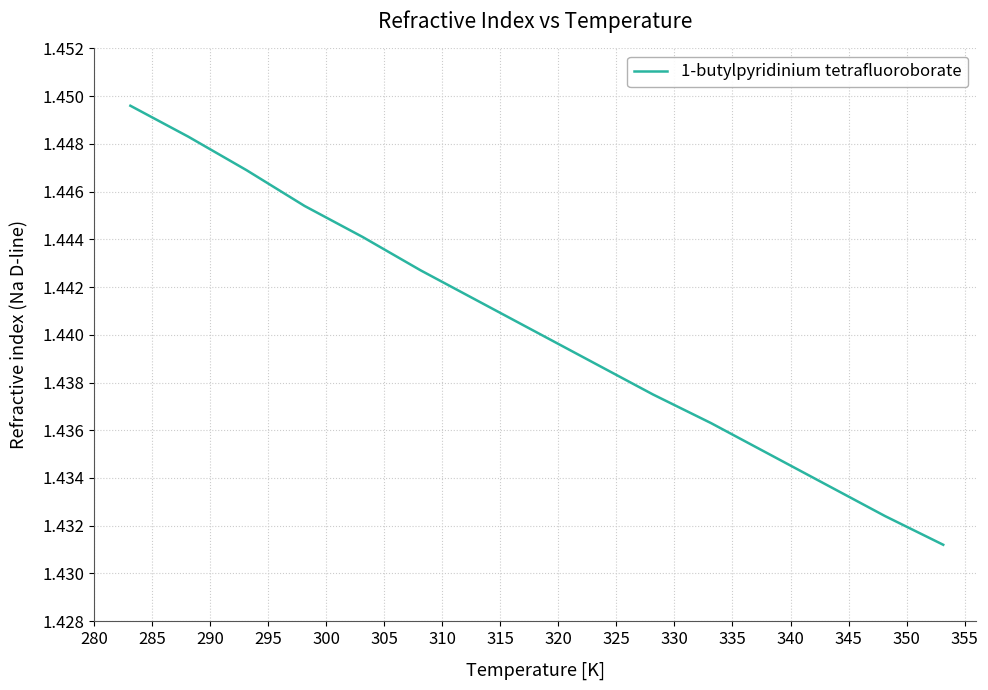

Is this an area chart (filled region under the line)?

No